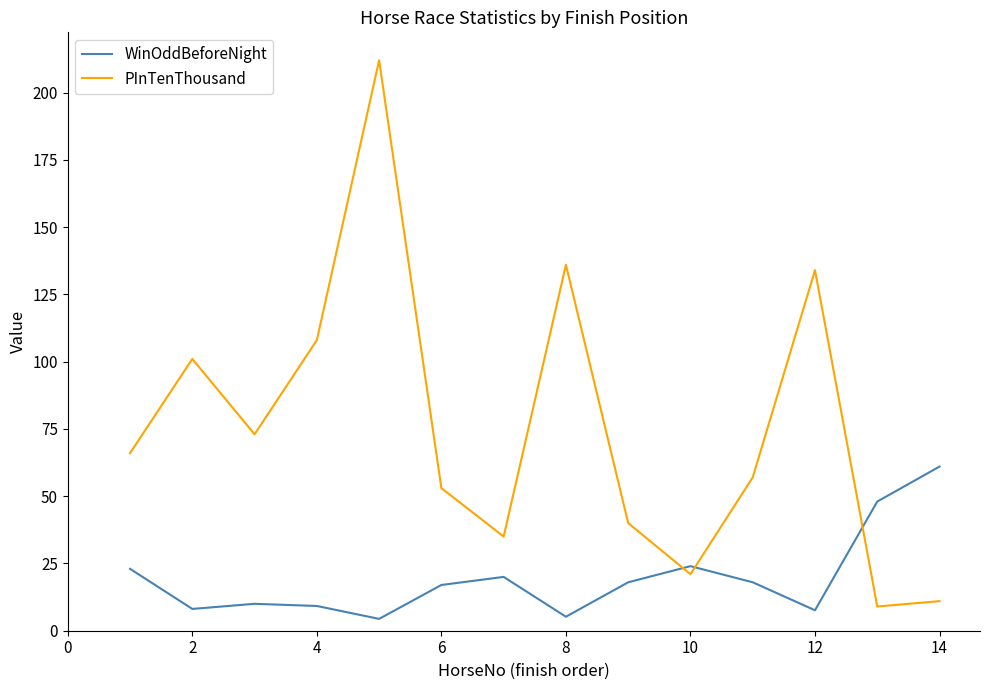

True or false: PInTenThousand and WinOddBeforeNight intersect in this chart.

True